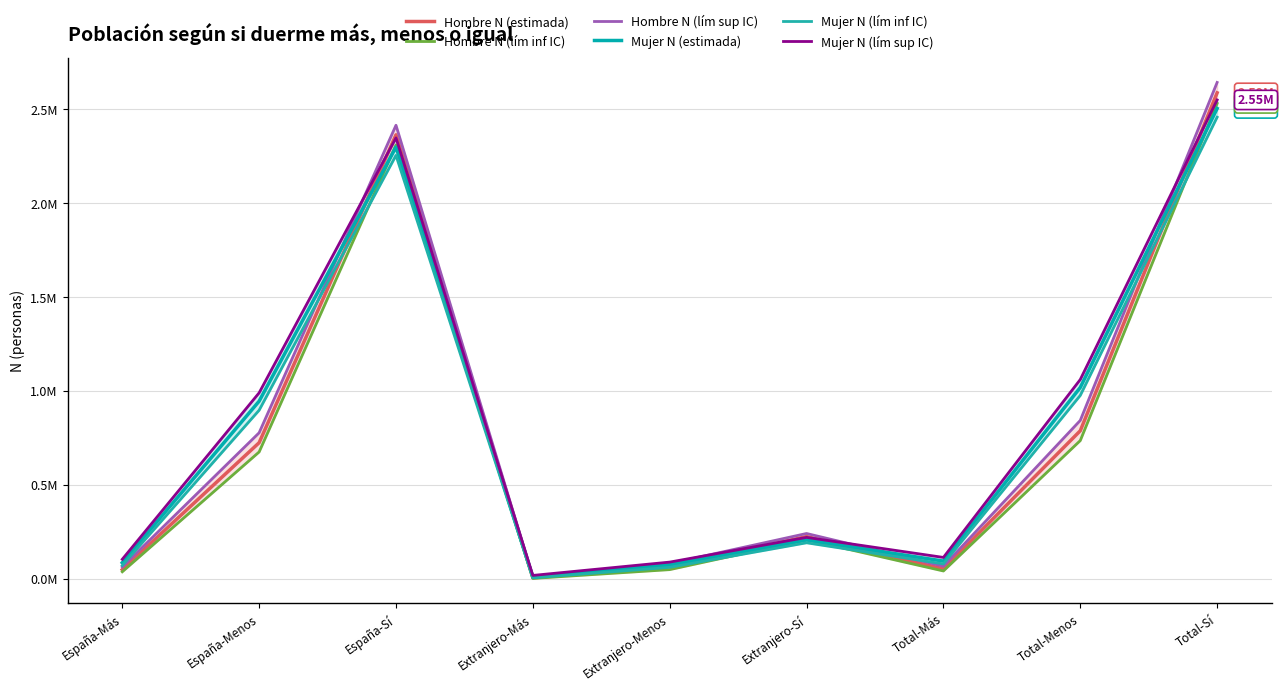

Between España-Menos and Total-Más, which is larger?

España-Menos